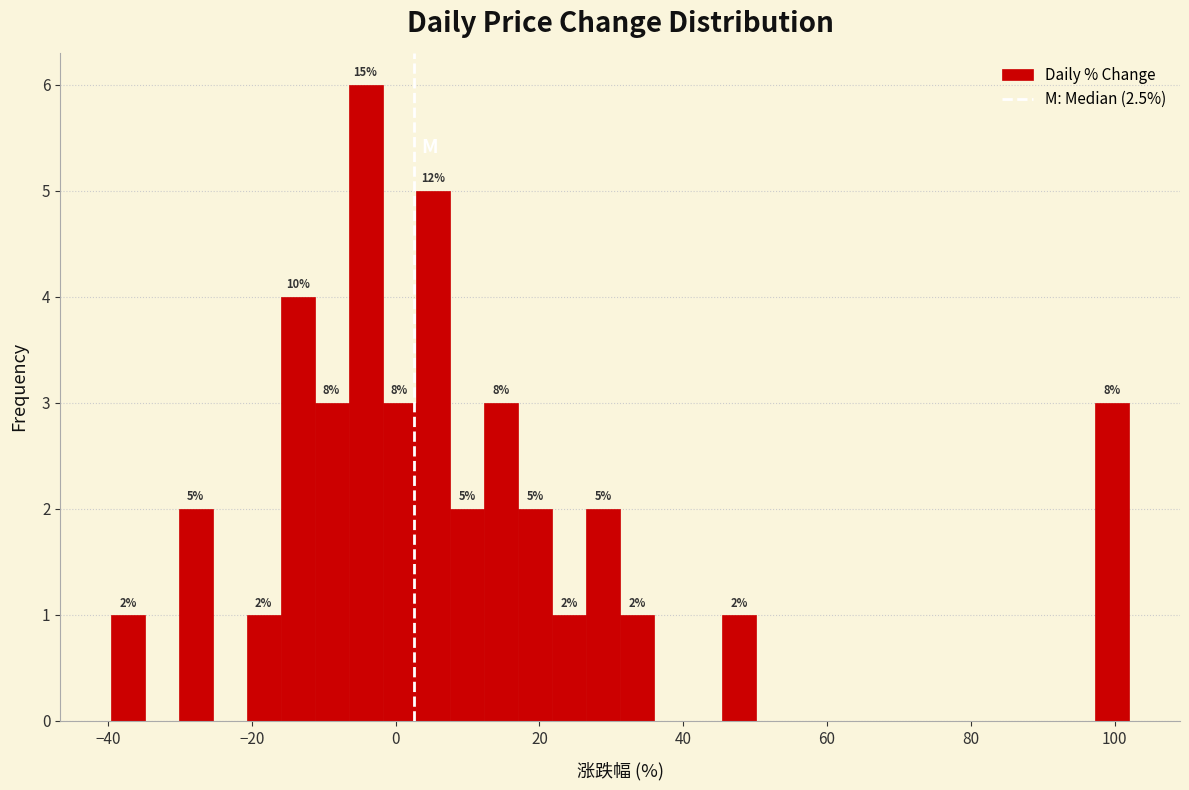

Read against the x-axis, roughly where is the centre of the tallest bar?

-4